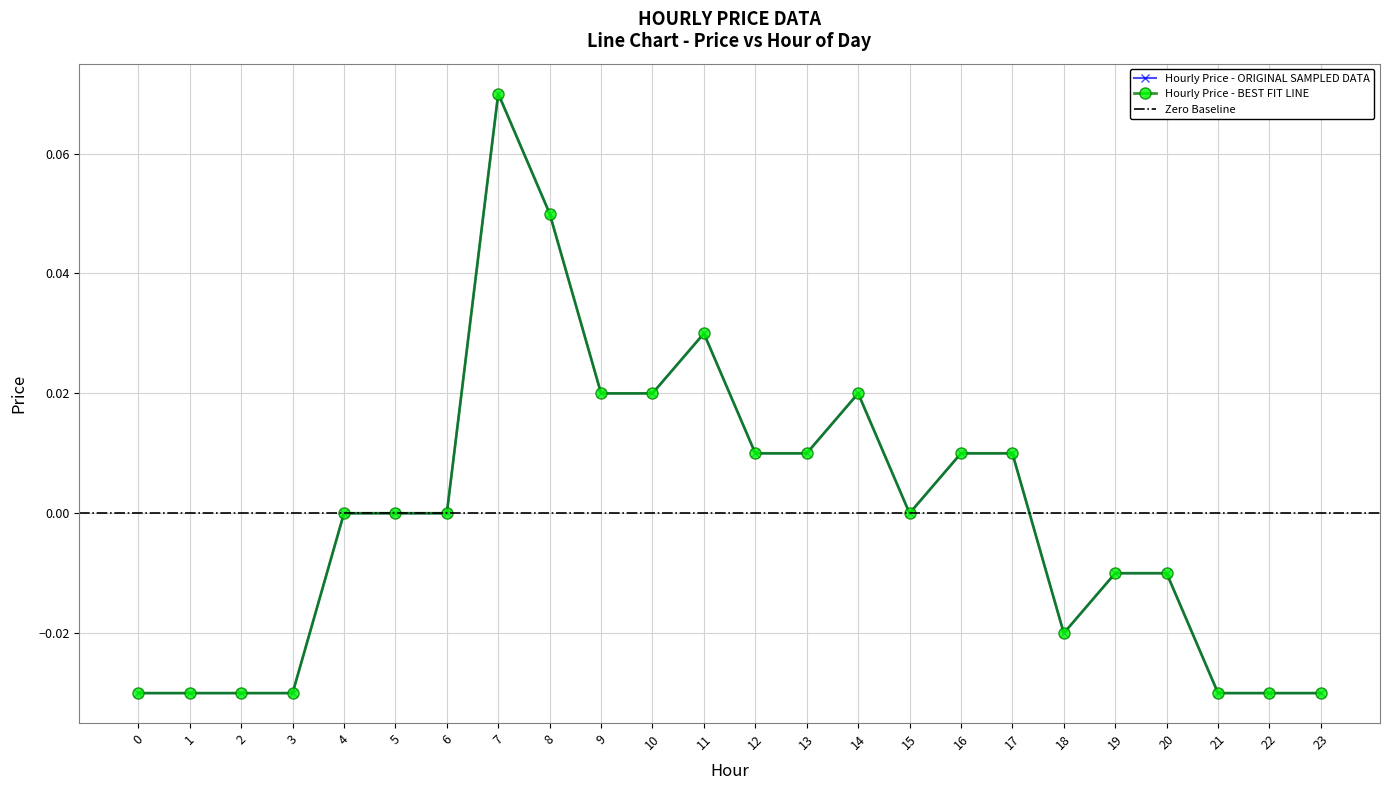

How many values are below 0?

10